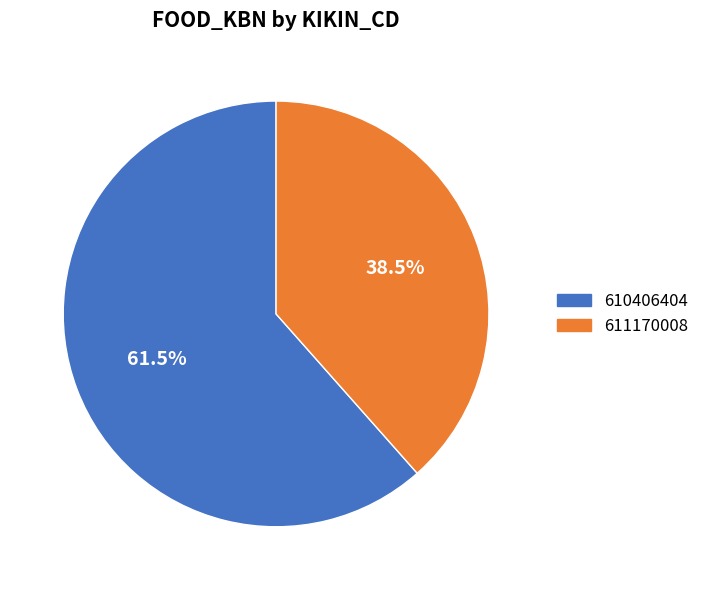

Which slice is the smallest?

611170008